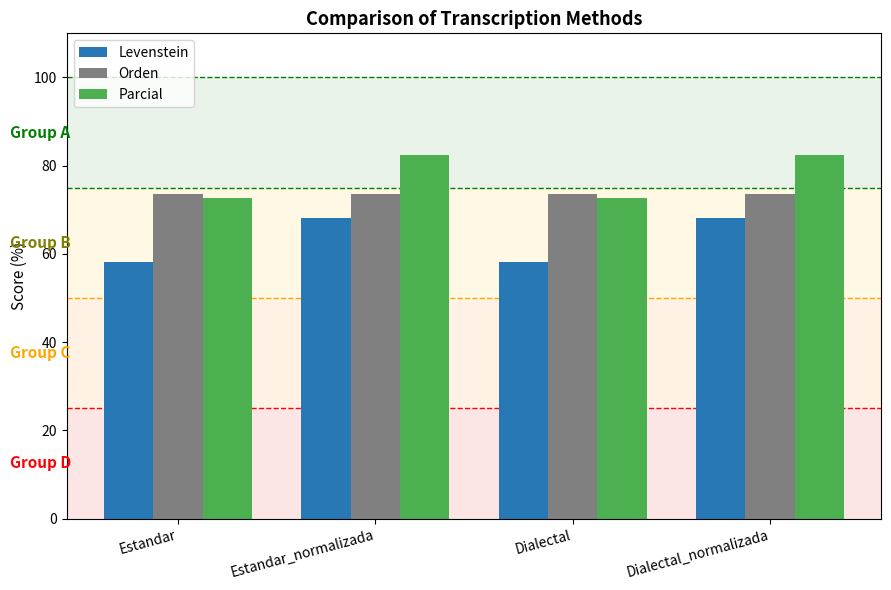

Reading right to left, list all the values displayed in this chart.

Levenstein: 68.1	58.1	68.1	58.1
Orden: 73.5	73.5	73.5	73.5
Parcial: 82.5	72.7	82.5	72.7